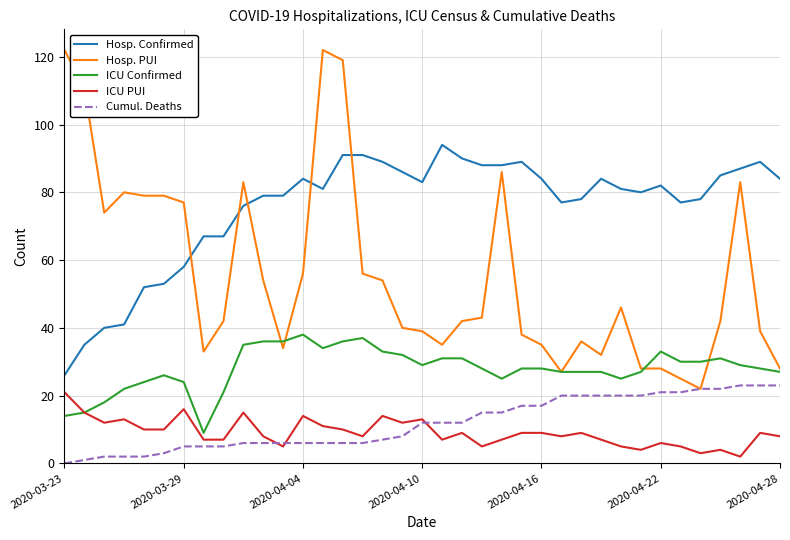

What is the lowest value of the Hosp. Confirmed series?

26